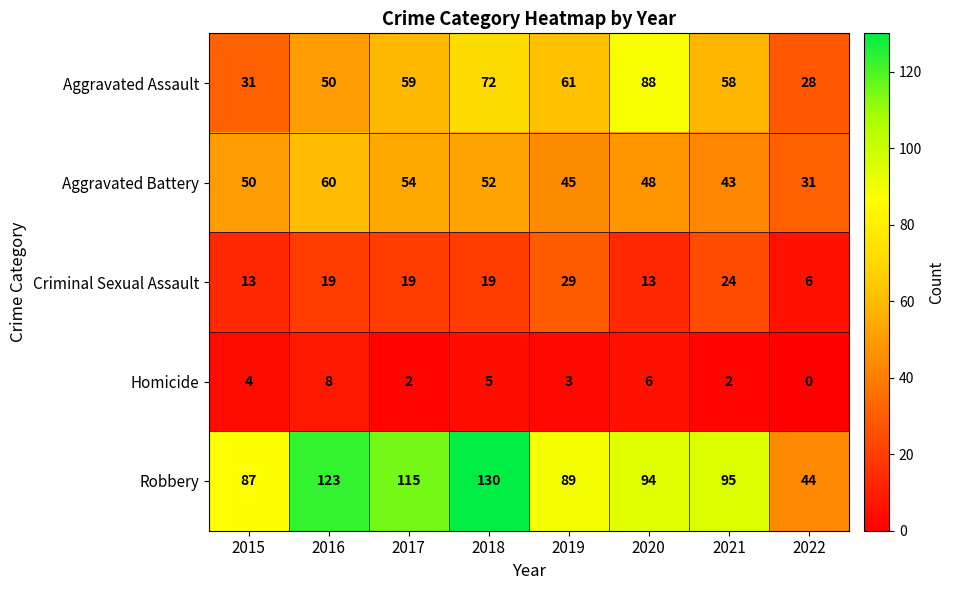

At which label does Aggravated Assault reach its peak?

2020